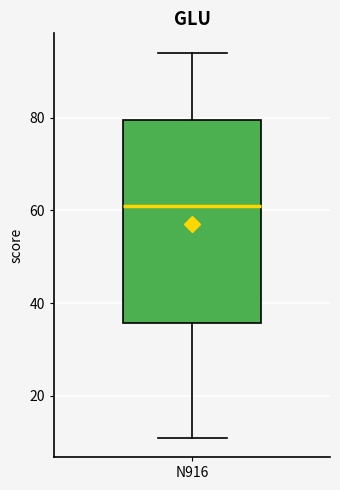

Read this box plot against the y-axis: the position of the median line, the range covered by the box, and the ends of both whiskers. The values are not printed on the chart, so give them approximately, as read against the axis.

median 62, box 36 to 80, whiskers 12 to 94